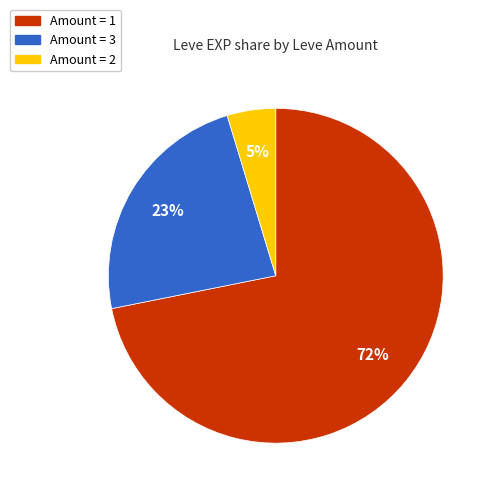

How many segments does this pie chart have?

3